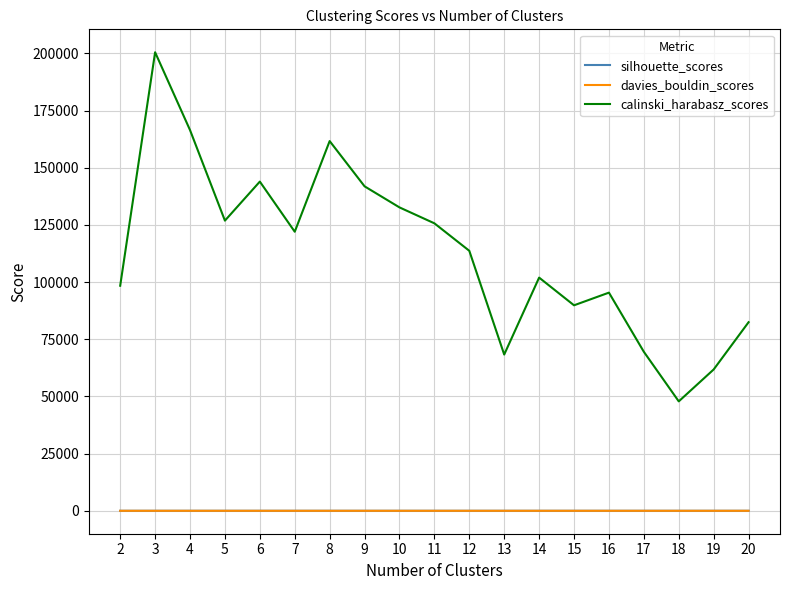

What is the lowest value of the calinski_harabasz_scores series?

47855.3